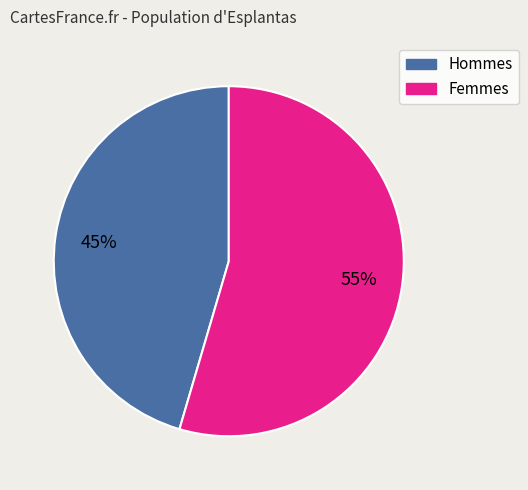

To the nearest percent, what is the average slice percentage?

50%